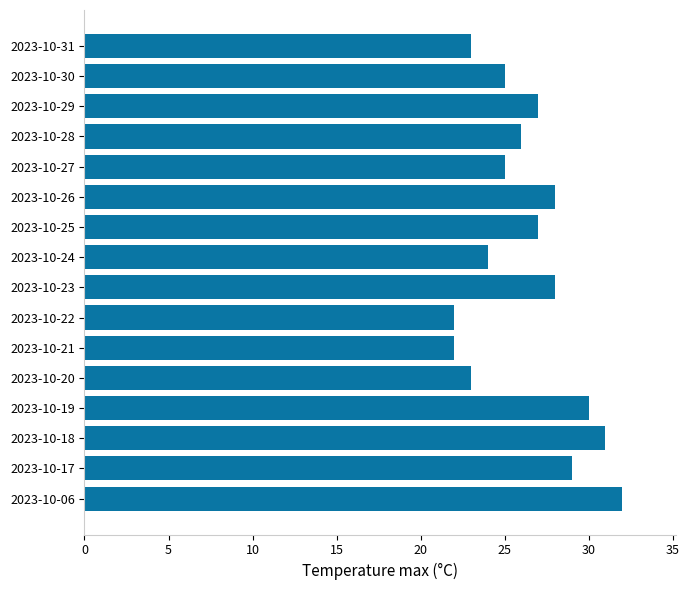

What is the sum of all values?

422